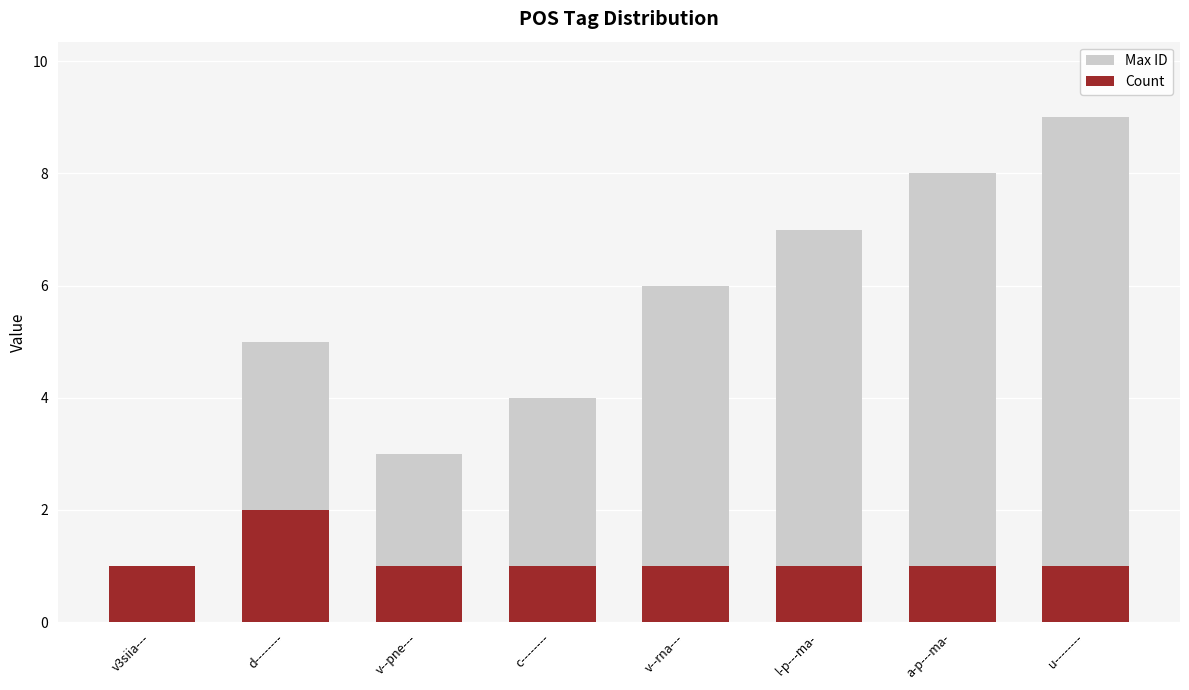

Rank the series at v--pne--- from lowest to highest value.

Count, Max ID